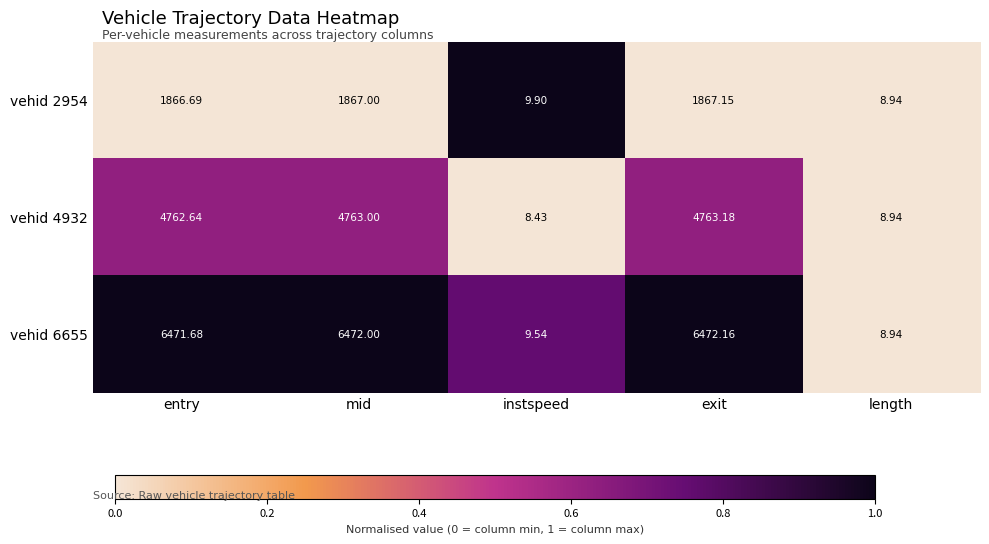

Where is vehid 6655 nearest to the value 3240?

instspeed